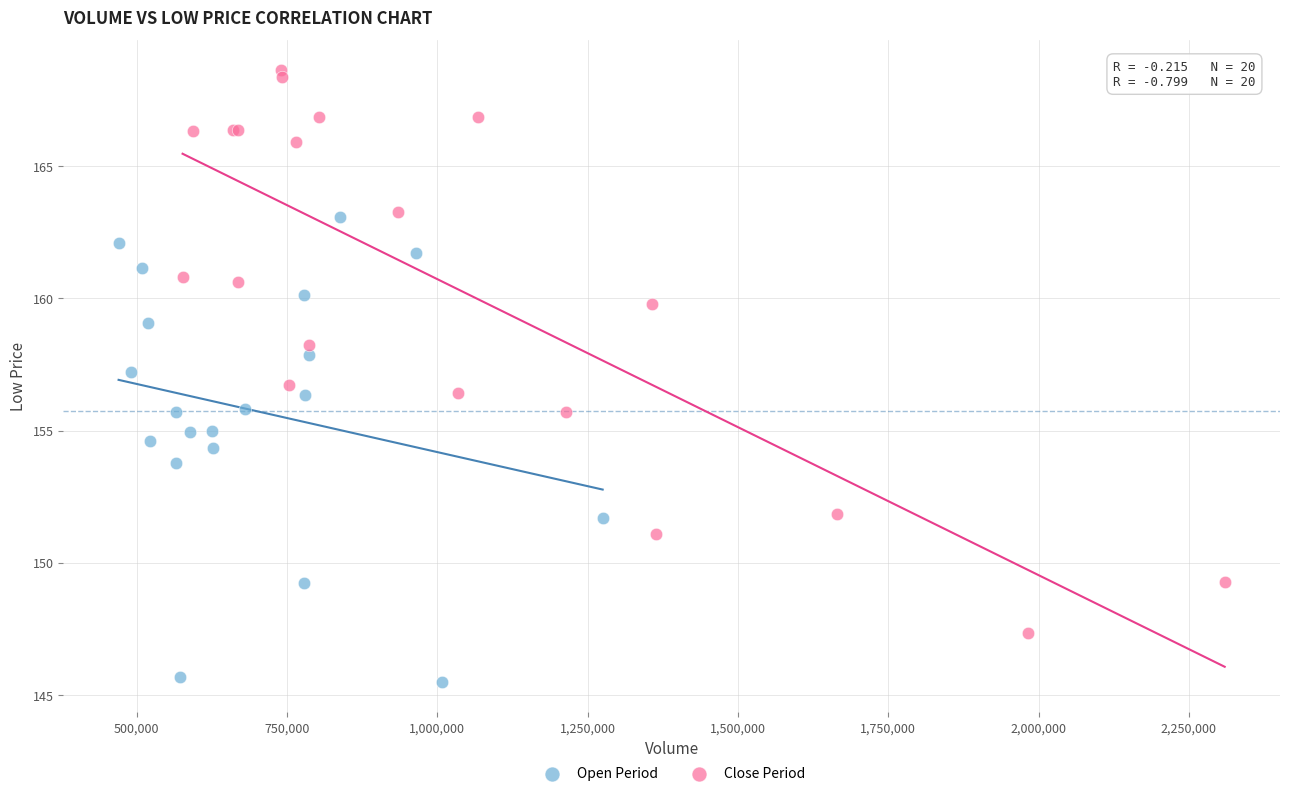

Which series reaches the maximum Y coordinate?

Close Period